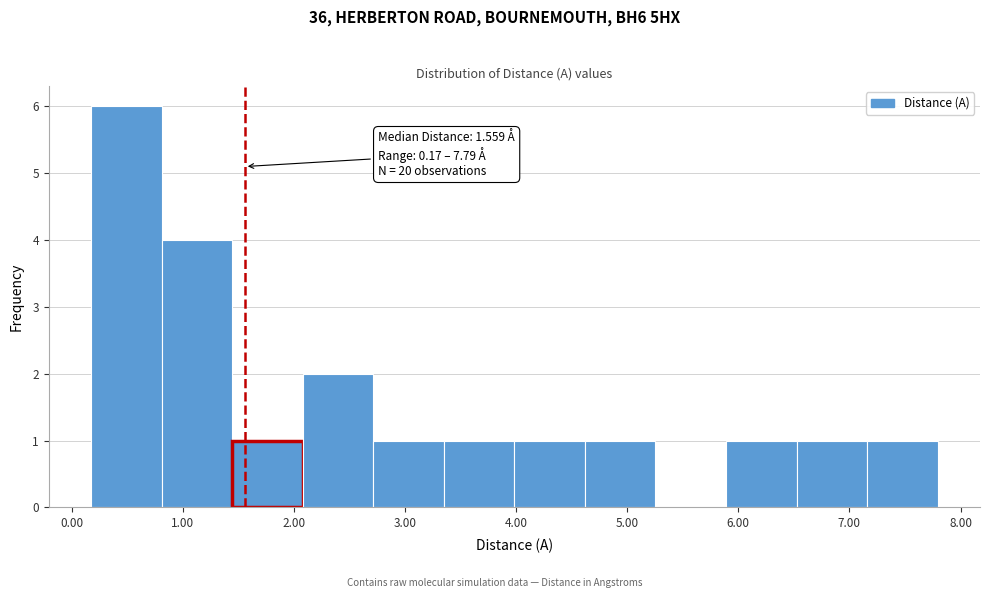

Over which range of the x-axis is the bar tallest?

0.2 to 0.8